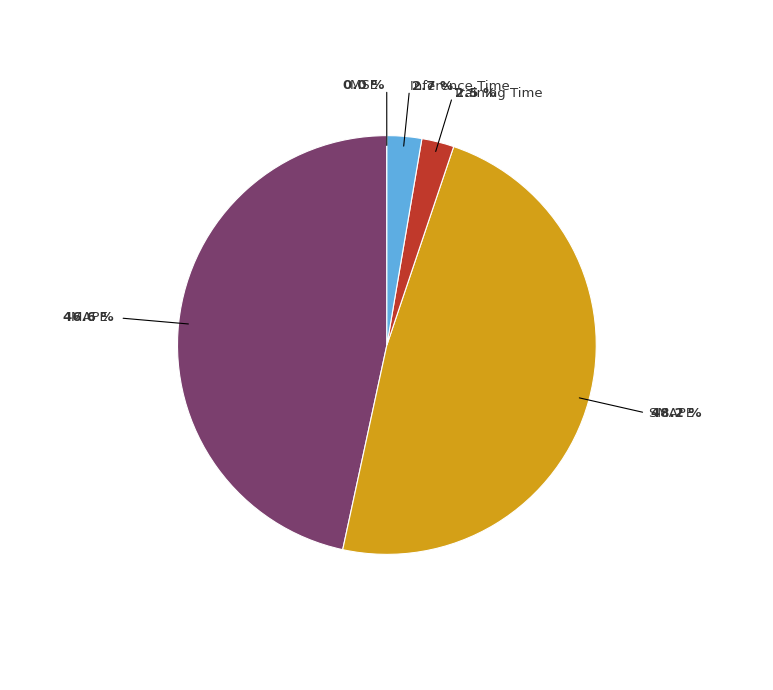

The Training Time slice represents 2% of the pie. True or false?

True